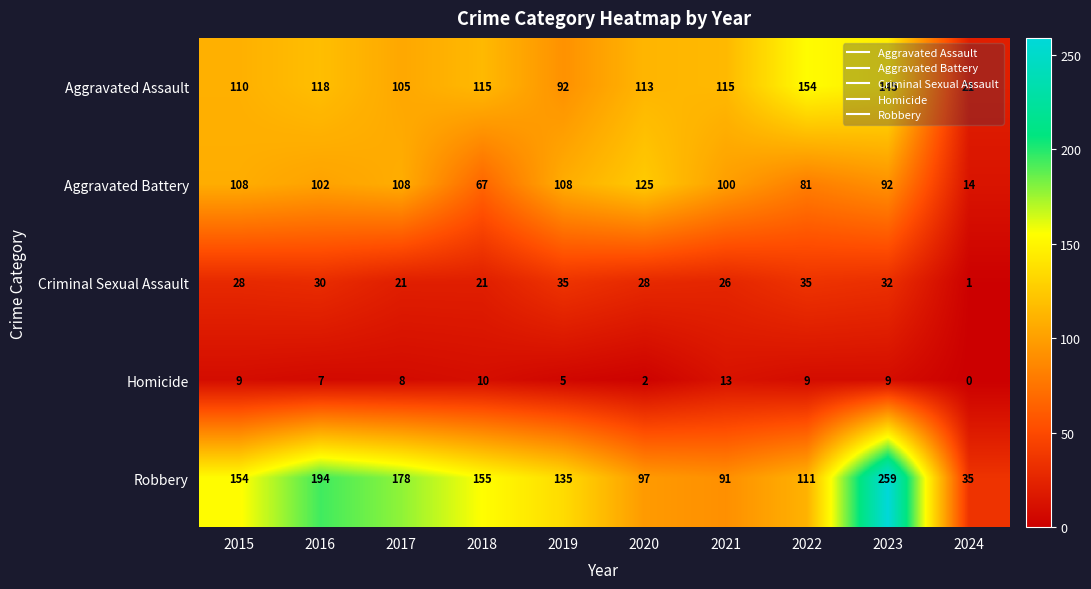

Which series has the largest total across all categories?

Robbery